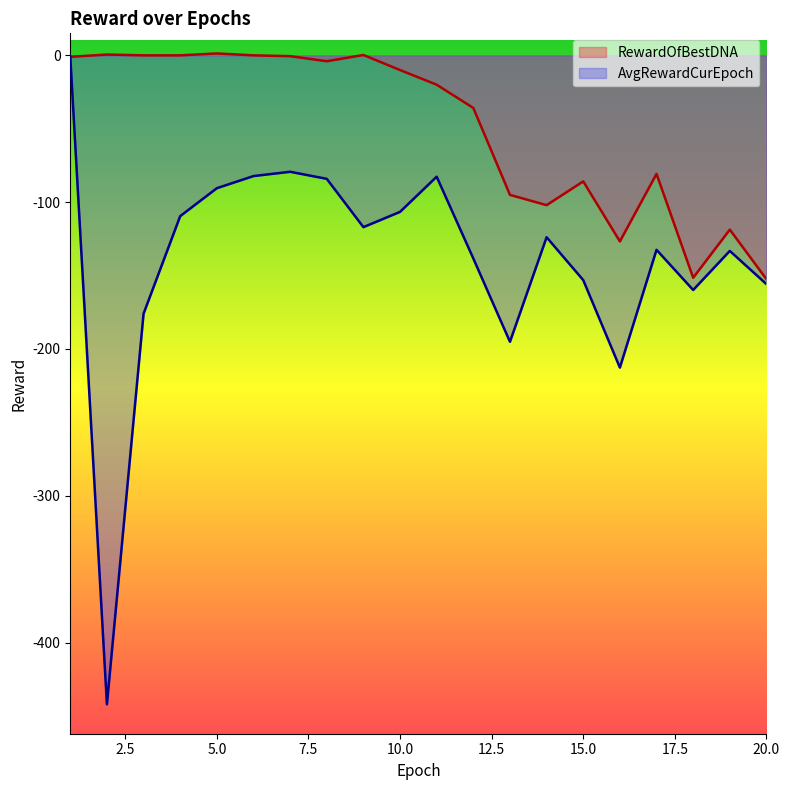

What is the value of the RewardOfBestDNA point at the 7th from the left?

-0.6